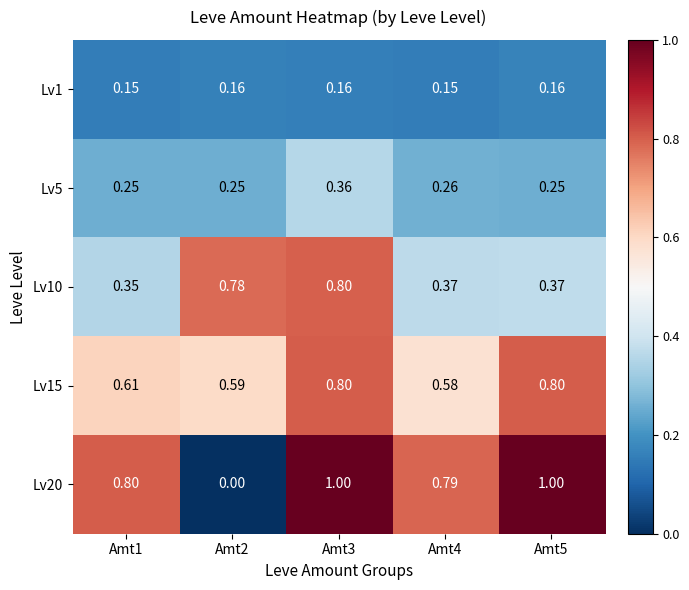

Rank the series at Amt5 from lowest to highest value.

Lv1, Lv5, Lv10, Lv15, Lv20